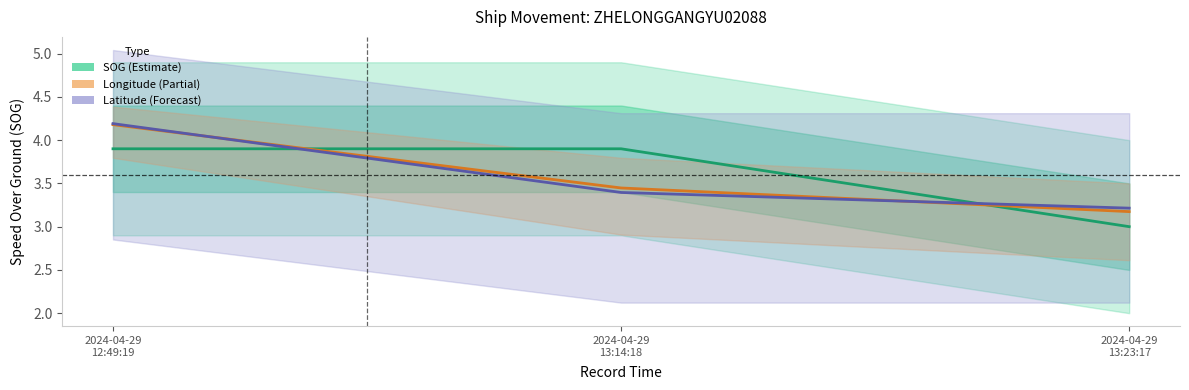

At which category does the chart reach its peak across all series?

2024-04-29
12:49:19